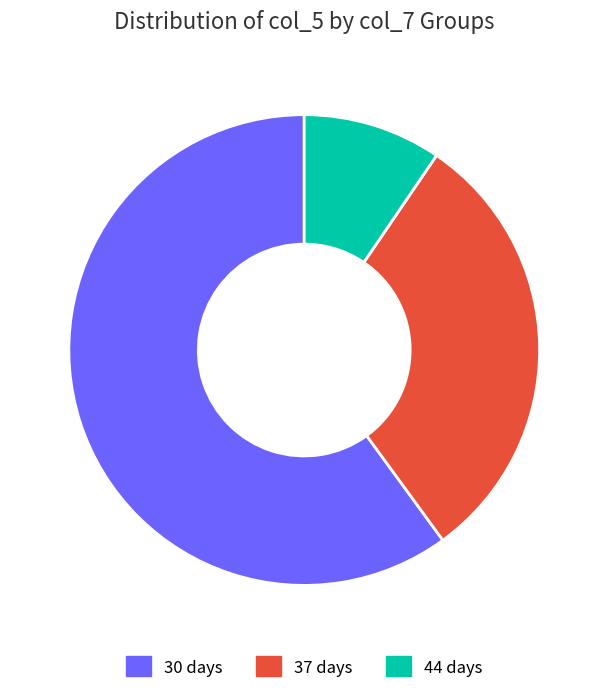

To the nearest percent, what is the average slice percentage?

33%